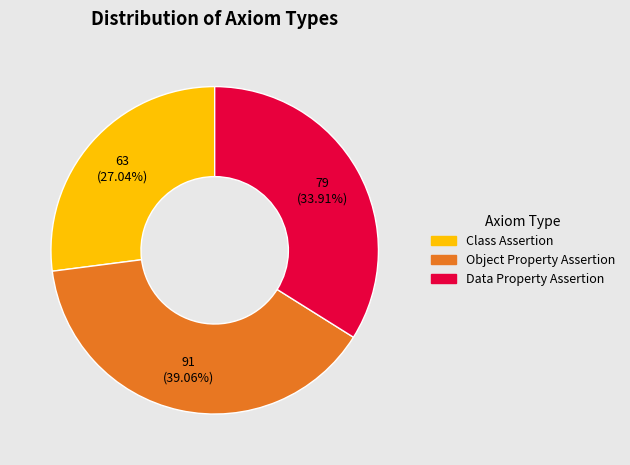

Rank the categories by value from highest to lowest.

Object Property Assertion, Data Property Assertion, Class Assertion